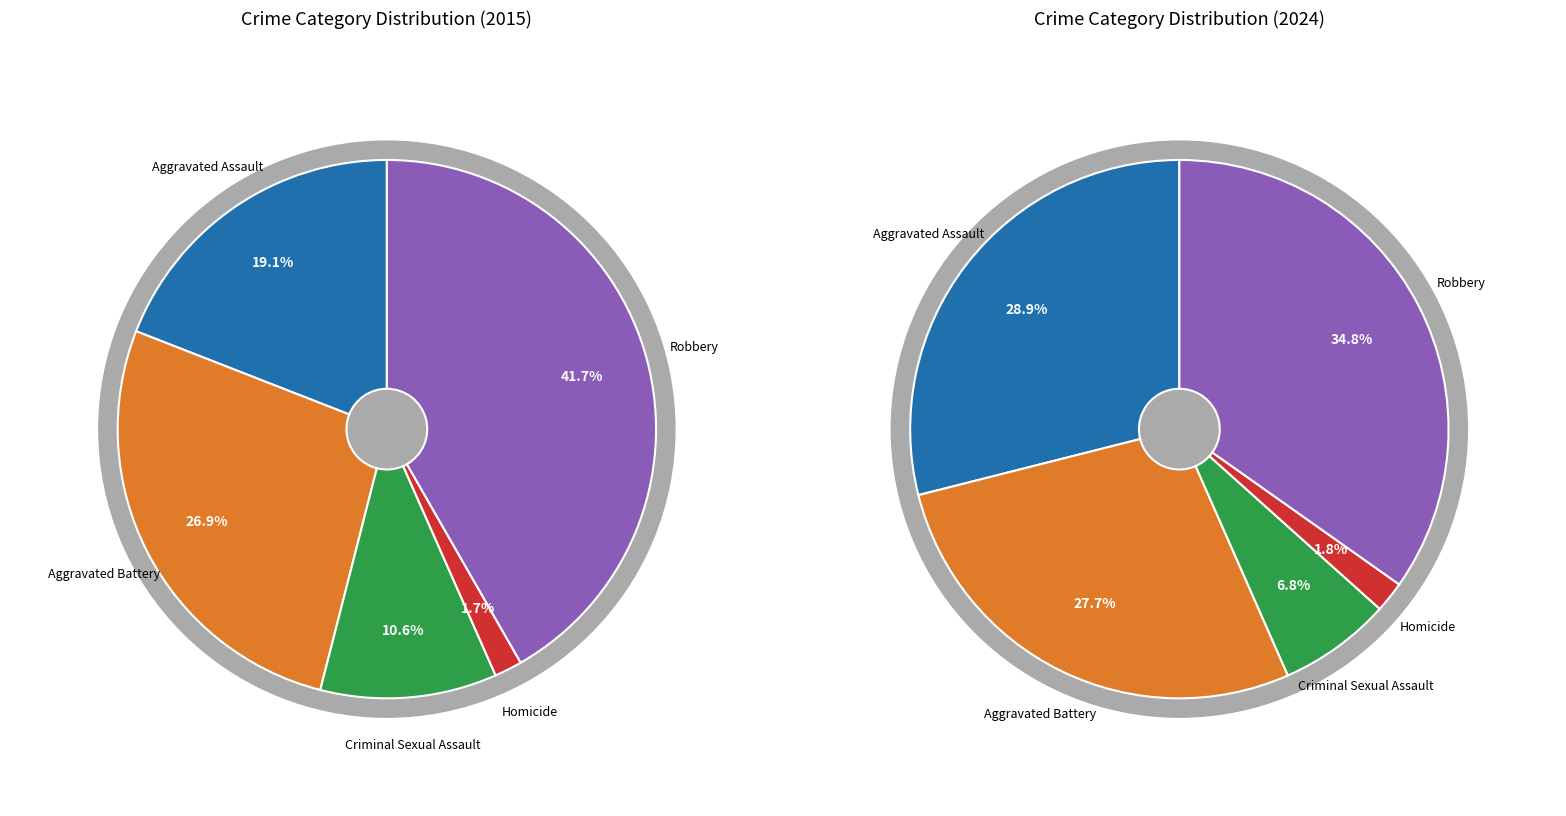

Is it true that Criminal Sexual Assault is 17% of the pie?

False